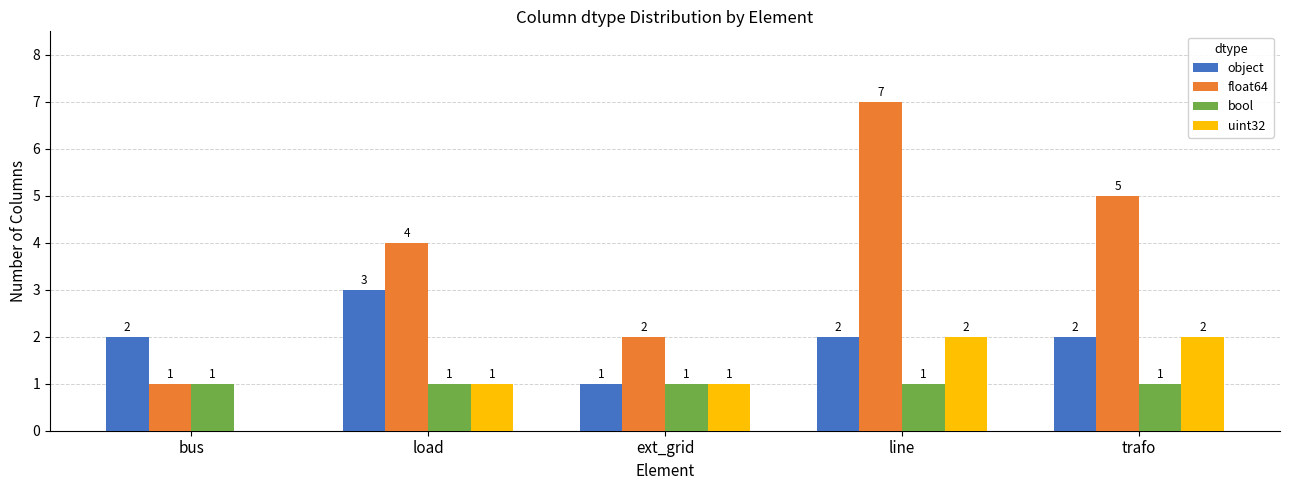

What is the maximum value for object?

3